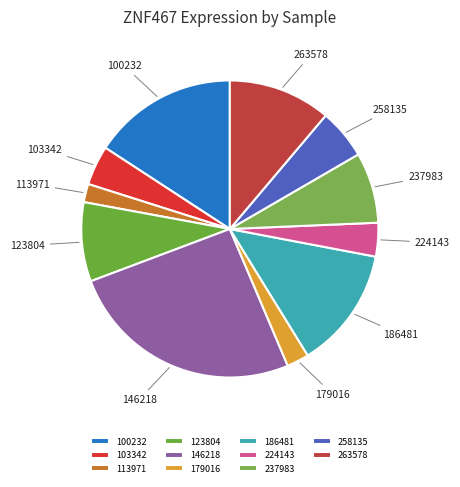

What is the largest slice in the pie chart?

146218